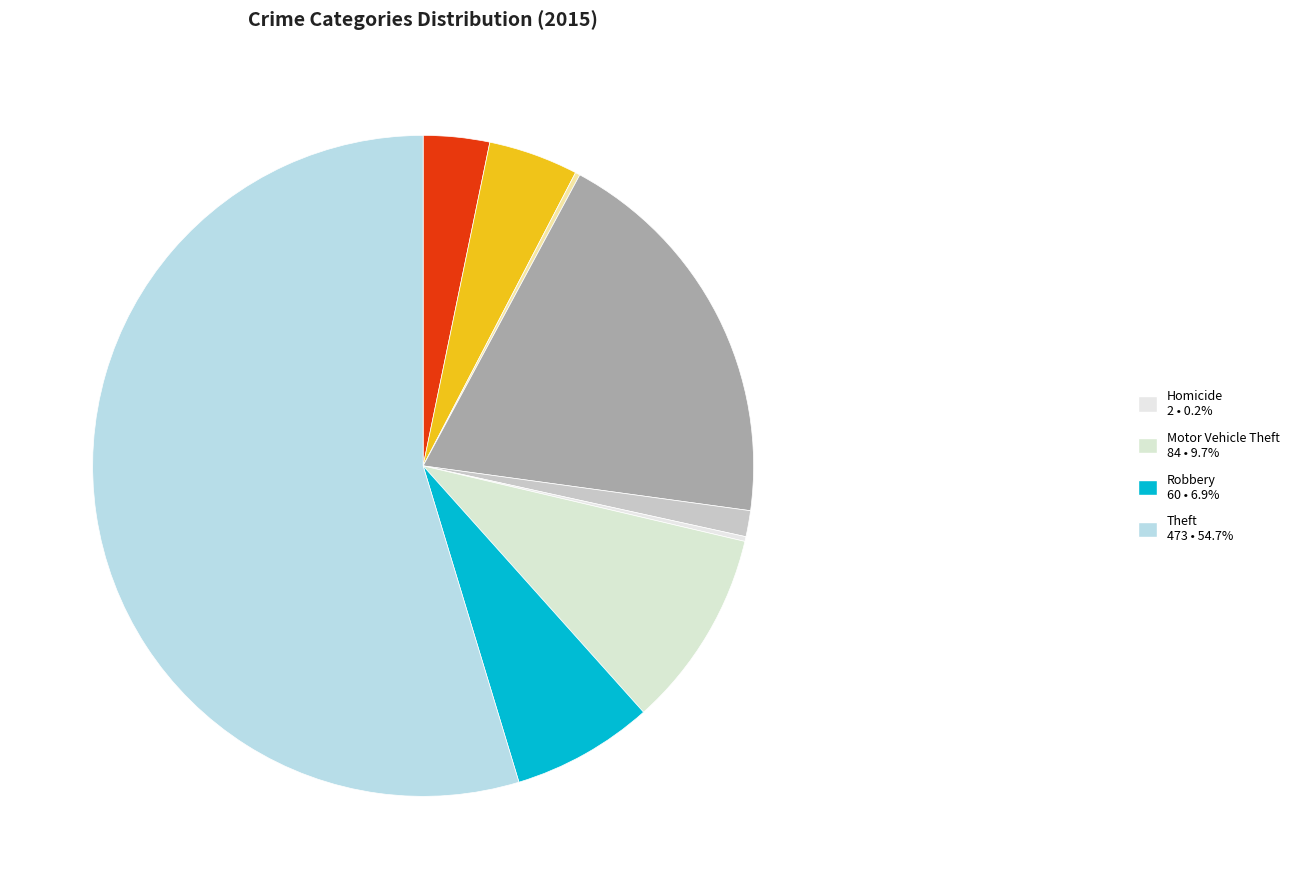

What is the smallest slice in the pie chart?

Arson